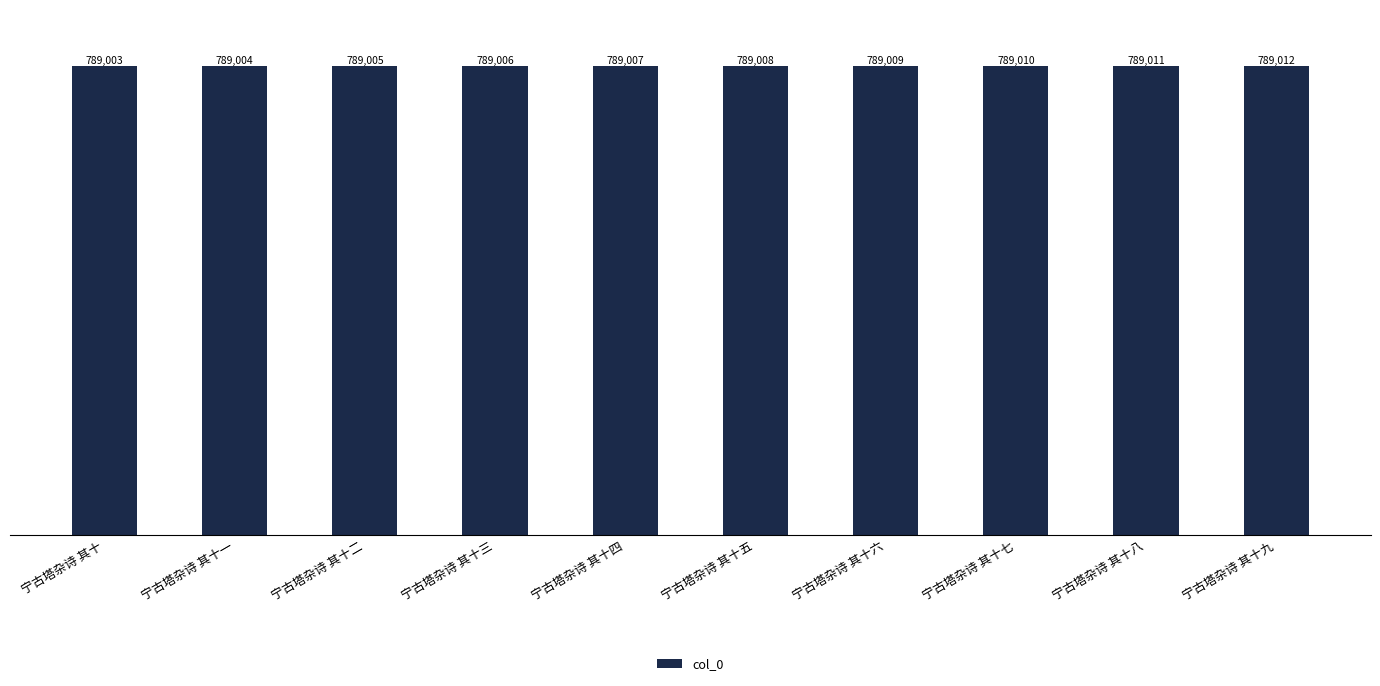

What is the ratio of the value at 宁古塔杂诗 其十 to the value at 宁古塔杂诗 其十三?

1.0